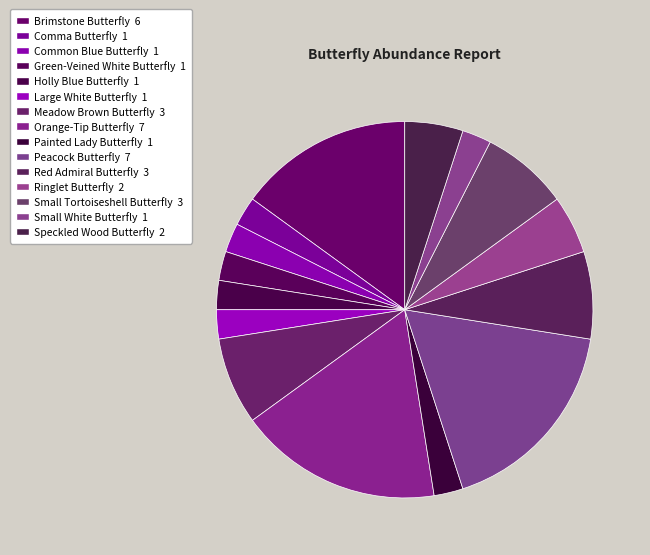

How many segments does this pie chart have?

15